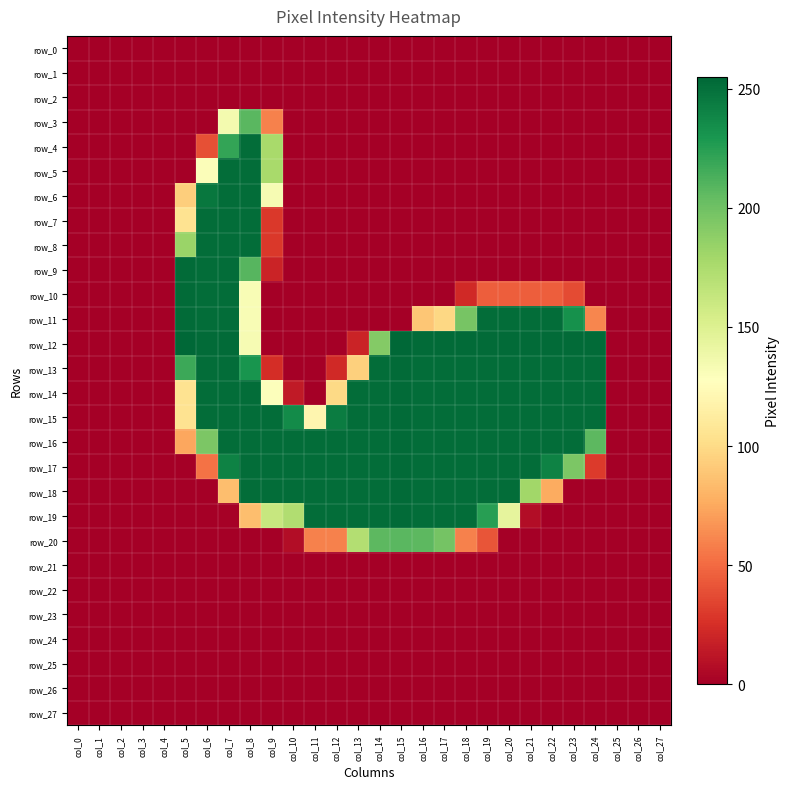

Which series changed the most between col_22 and col_23?

row_18